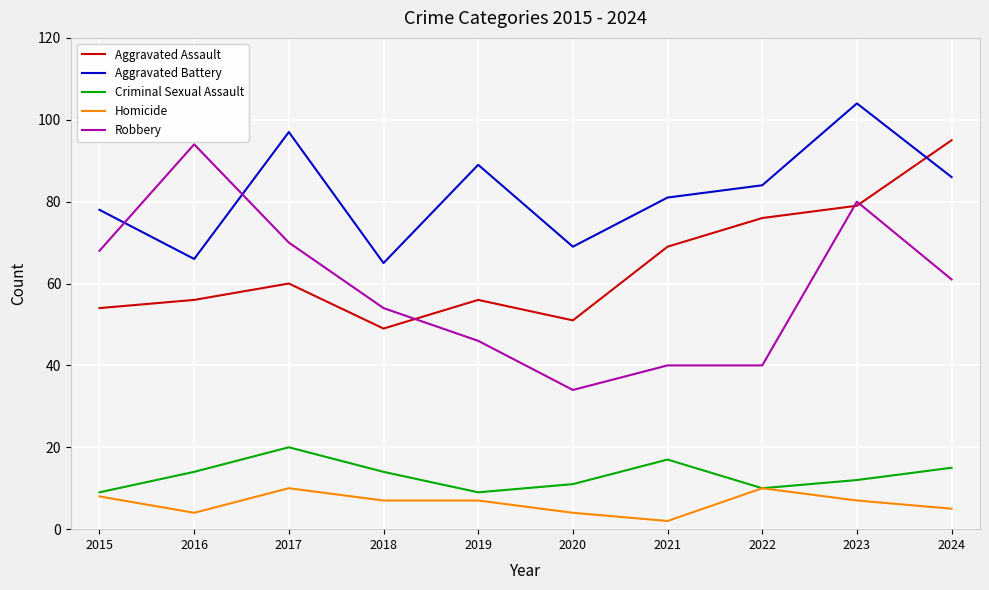

How many lines are shown in the chart?

5